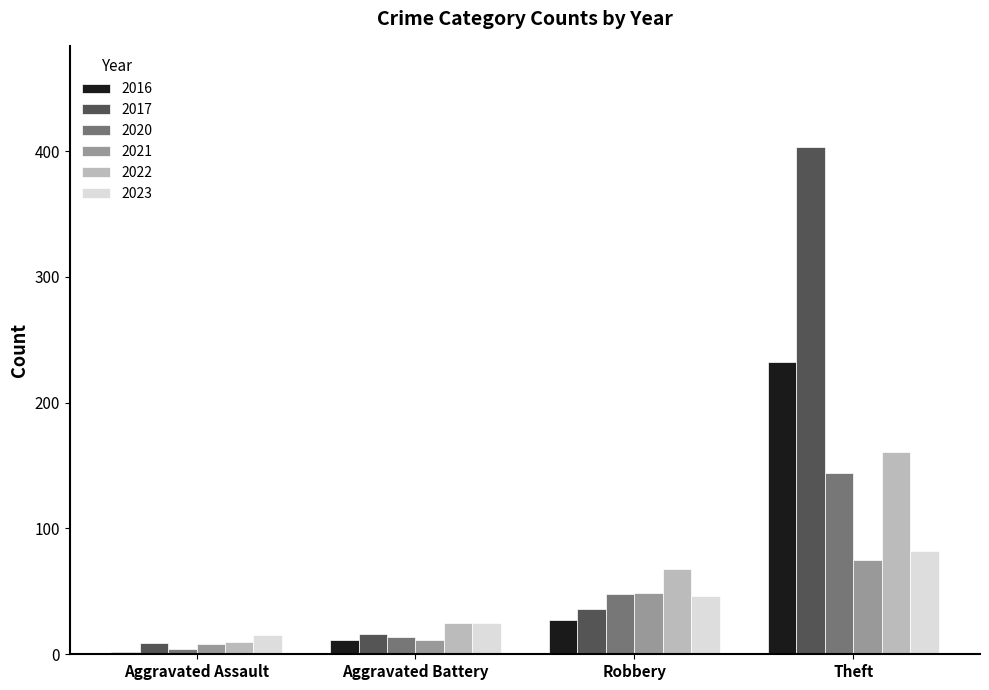

At which label does 2016 reach its minimum?

Aggravated Assault